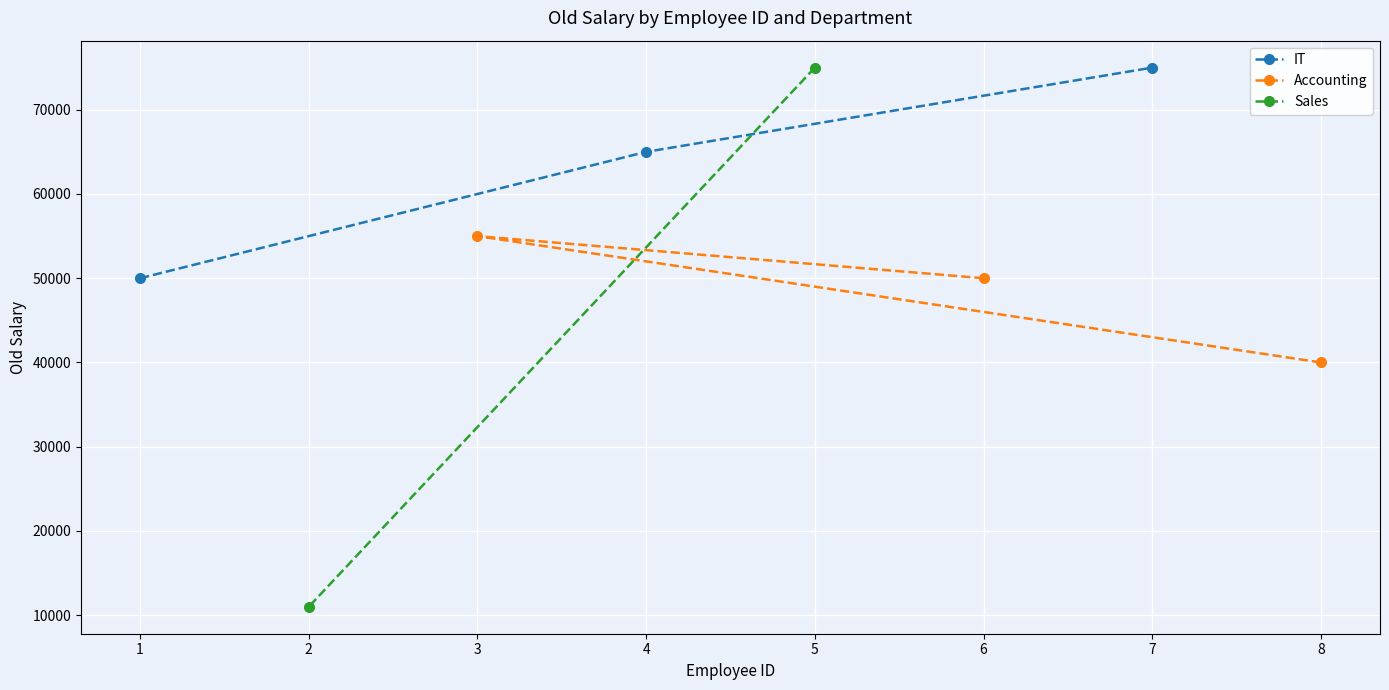

Rank the categories by IT value from highest to lowest.

7, 4, 1